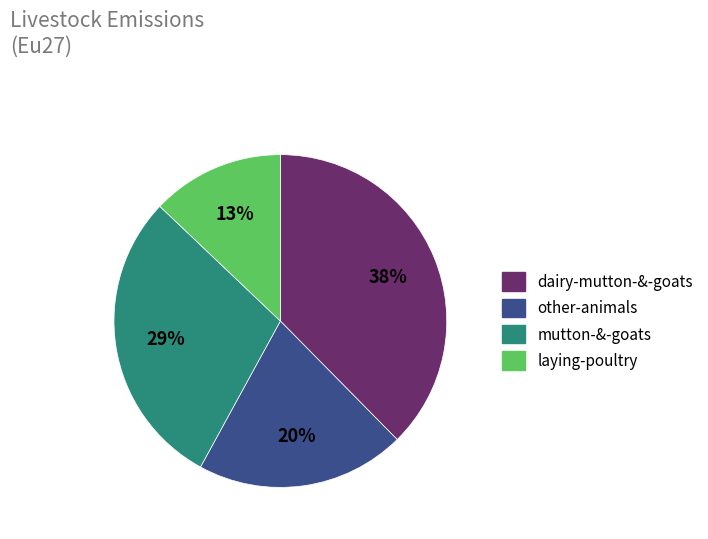

Is it true that laying-poultry is 24% of the pie?

False